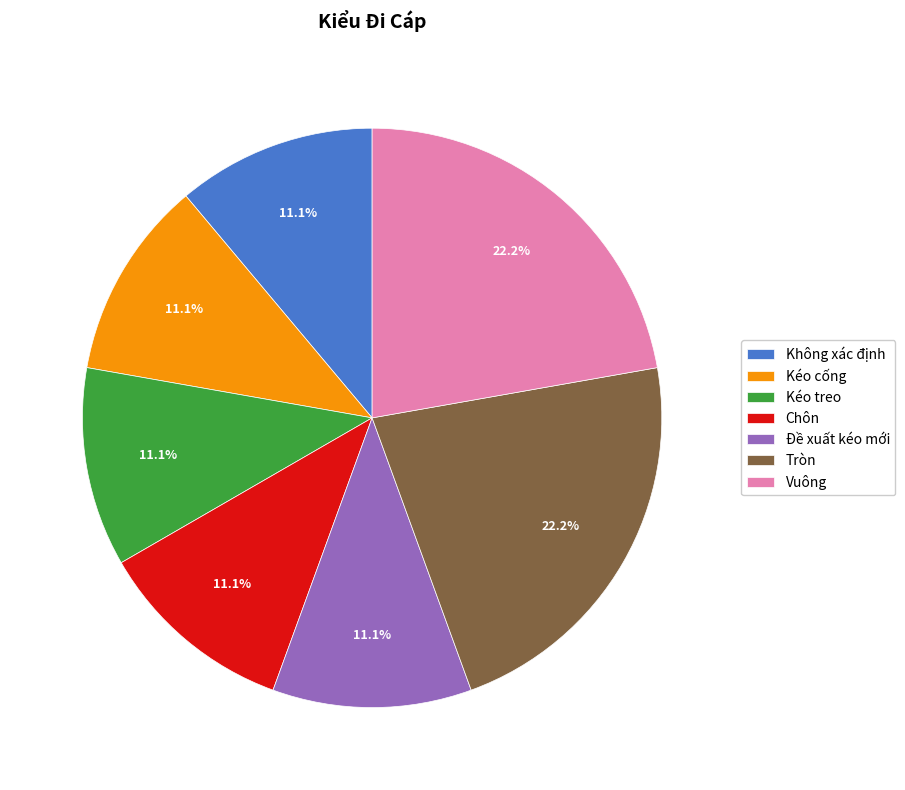

Is there a majority slice in this chart?

No